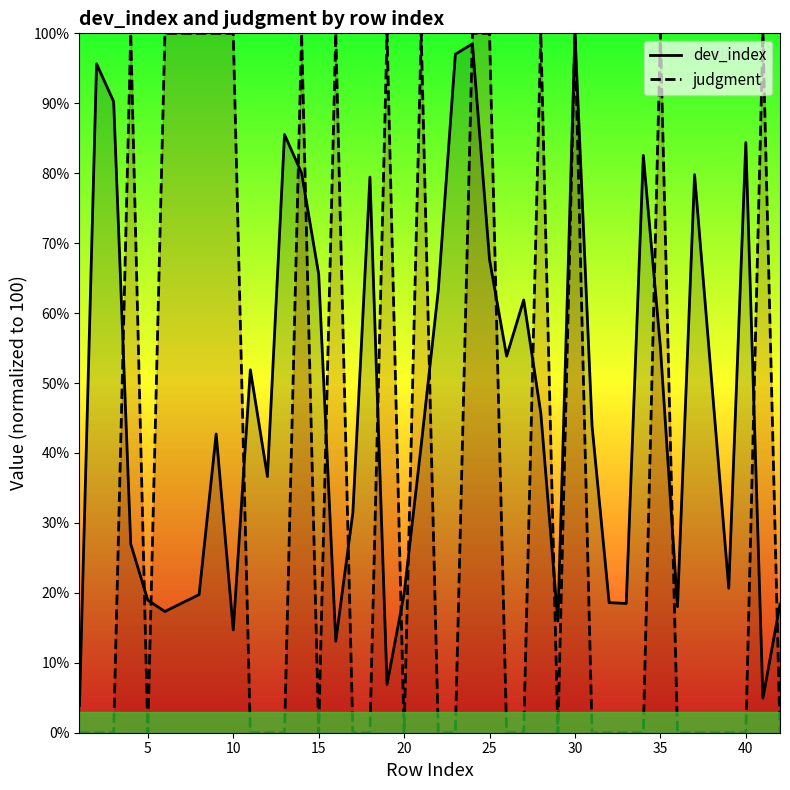

How many values in judgment are above zero?

15